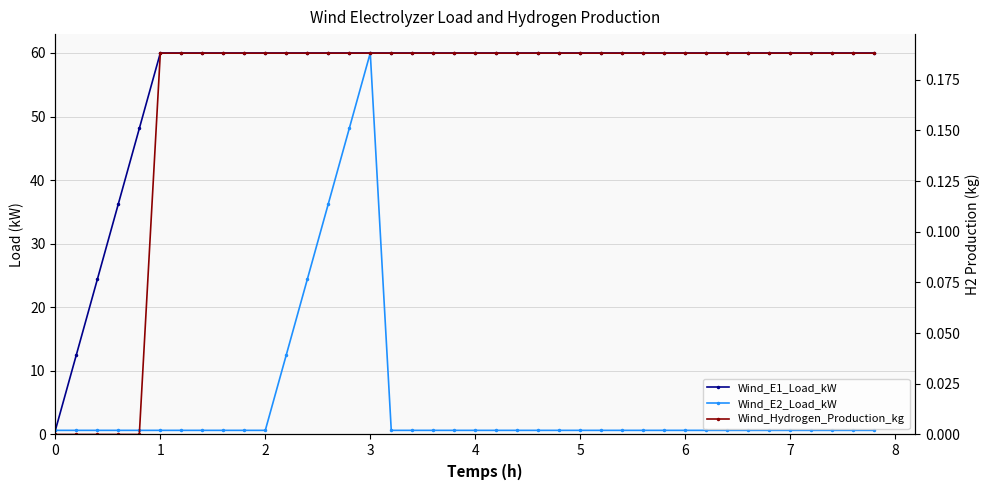

True or false: Wind_E2_Load_kW and Wind_E1_Load_kW cross at least once.

False